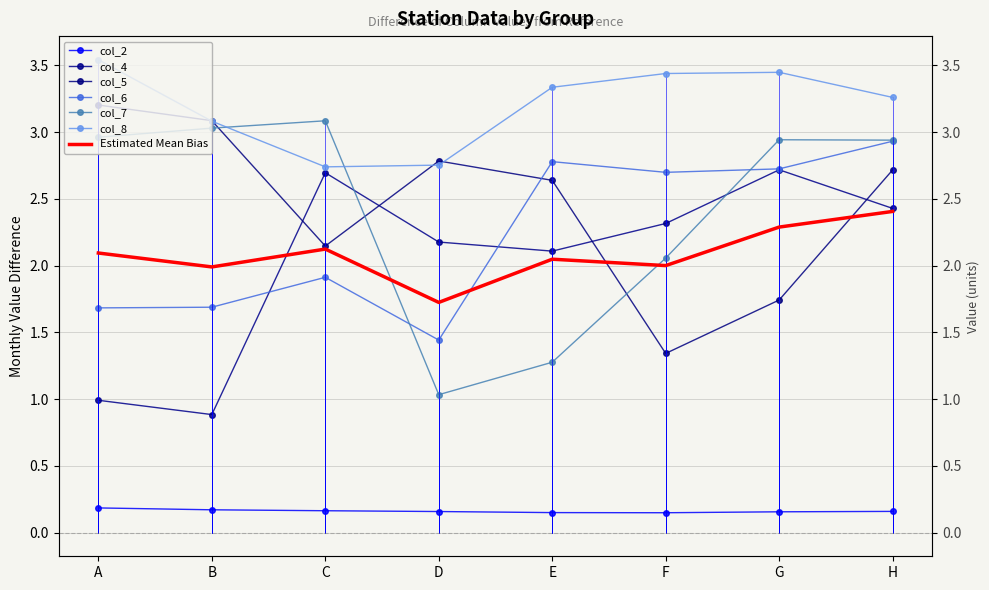

What is the average value of the col_5 series?

2.5